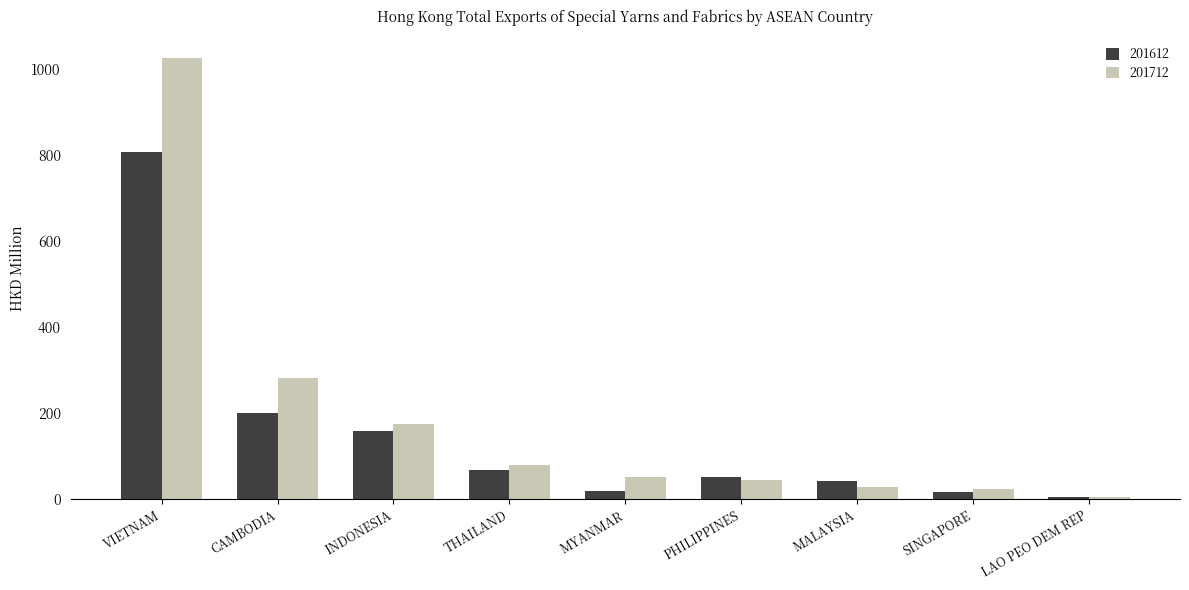

How many bars are there in total?

18